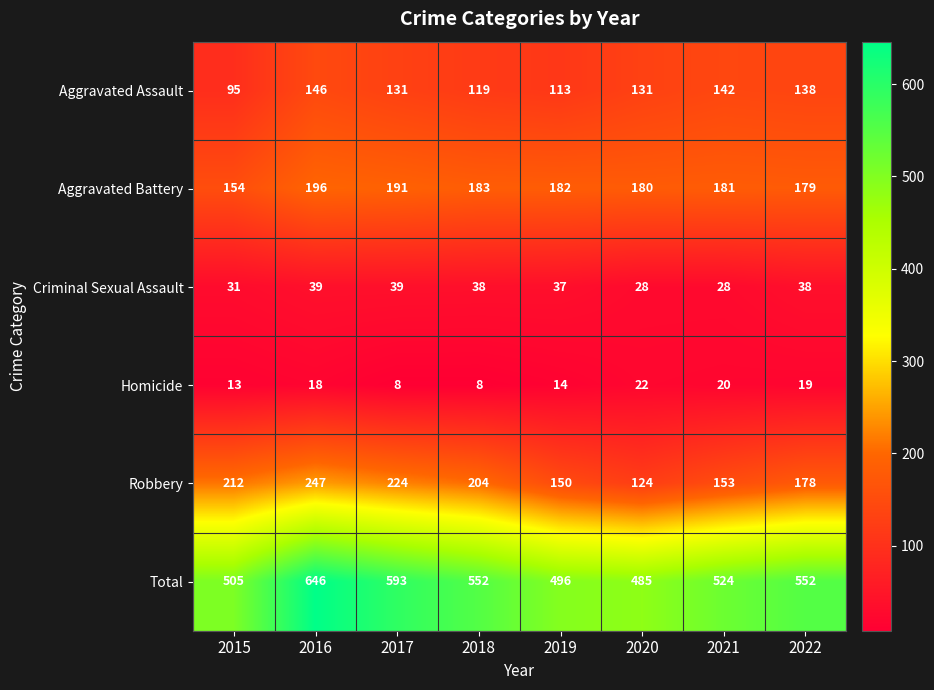

At which category is the sum across all series the highest?

2016